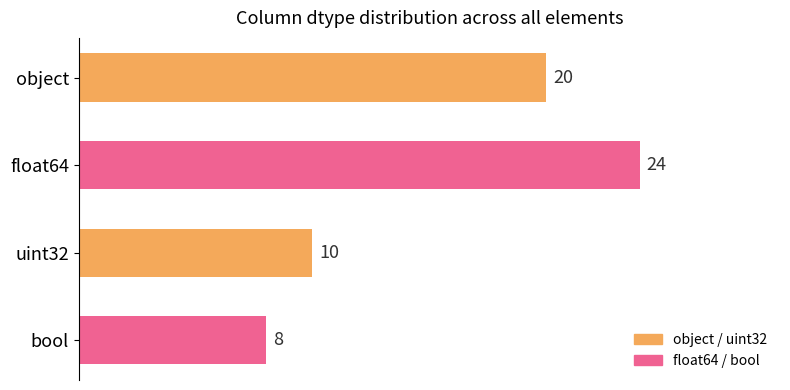

Reading top to bottom, what are all the values shown in this chart?

object=20	float64=24	uint32=10	bool=8